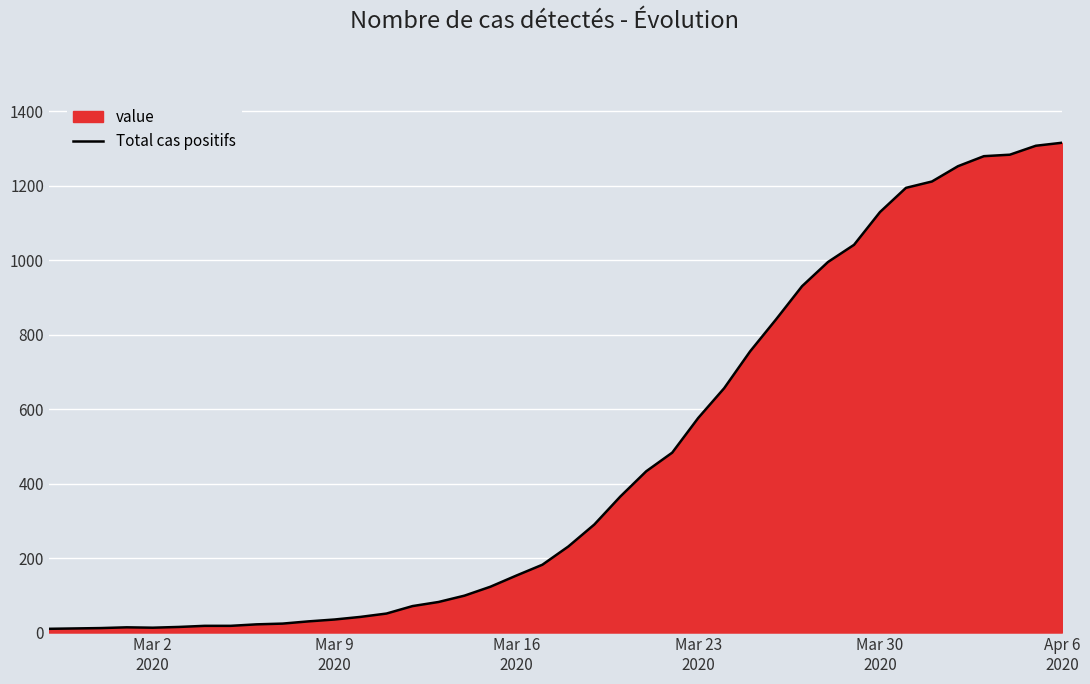

How many data points are above 231?

19